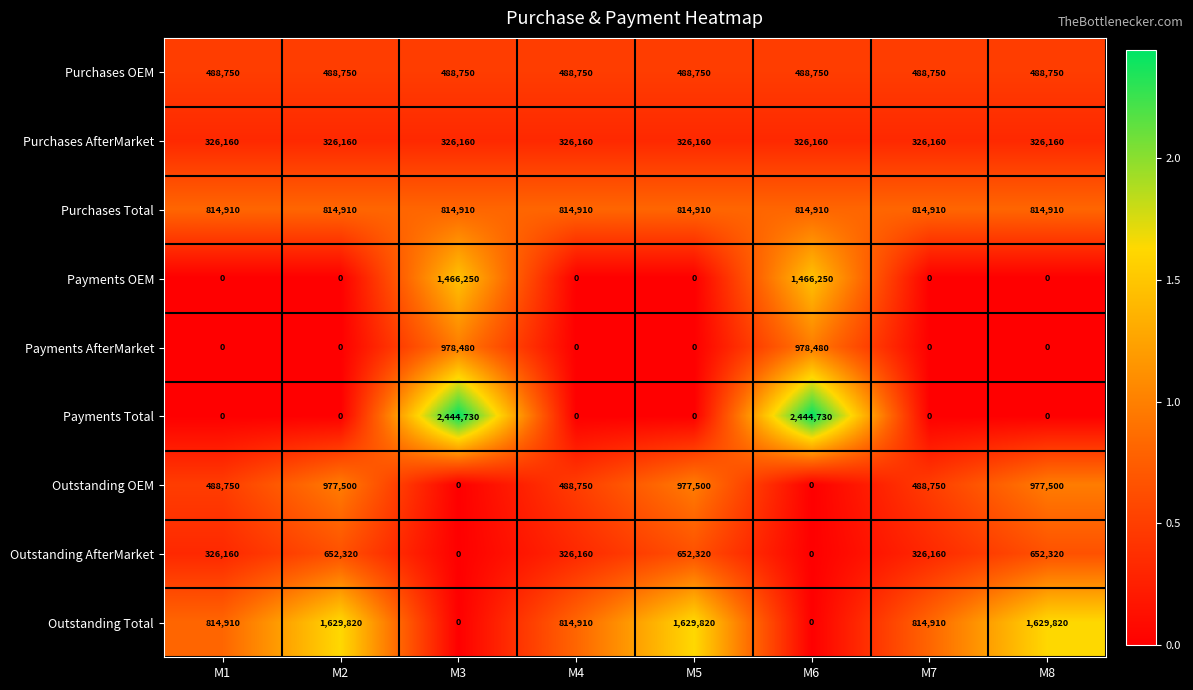

What is the maximum value shown in the chart?

2444730